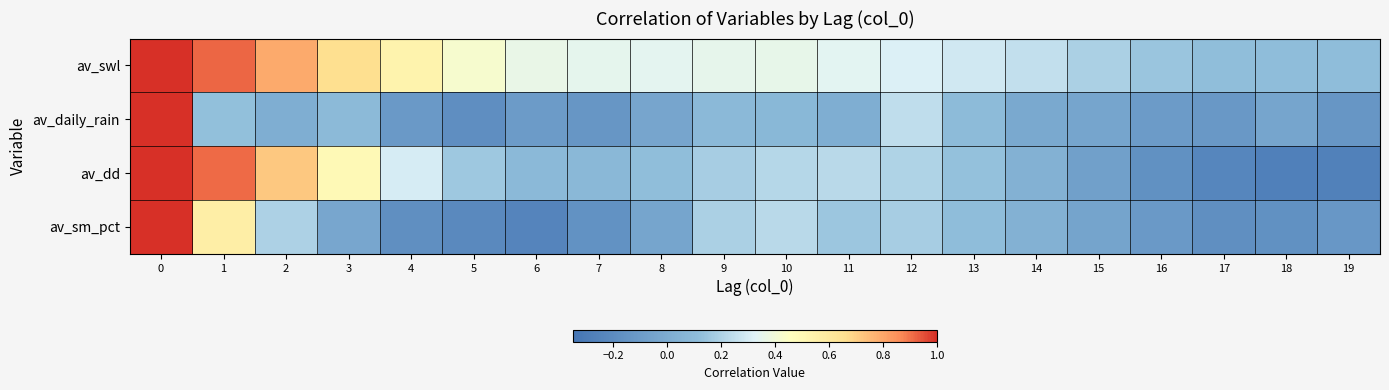

What is the greatest value displayed?

1.0